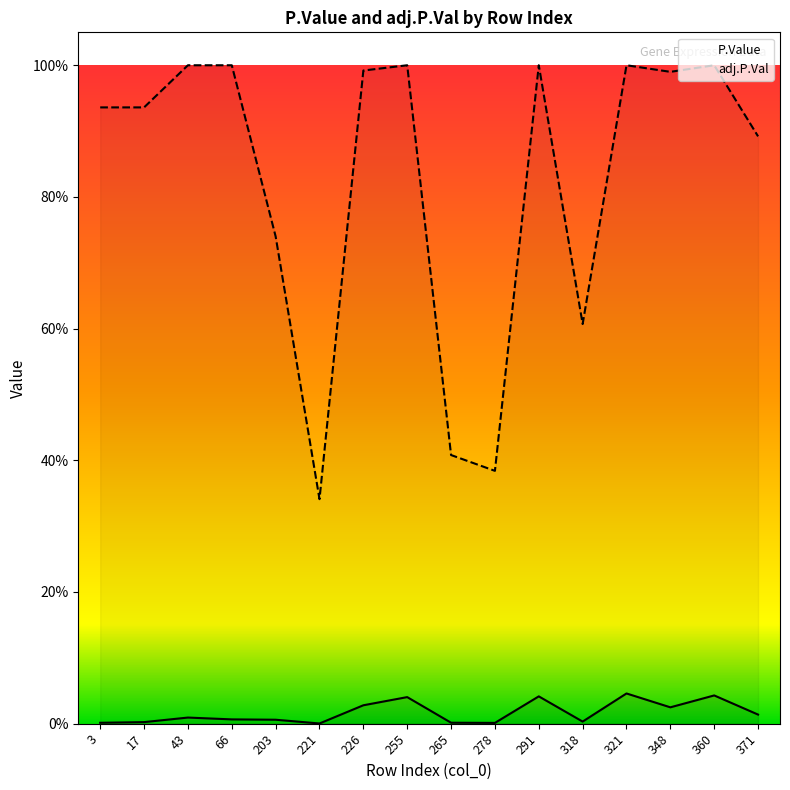

Between 291 and 348, which series saw the biggest shift?

P.Value